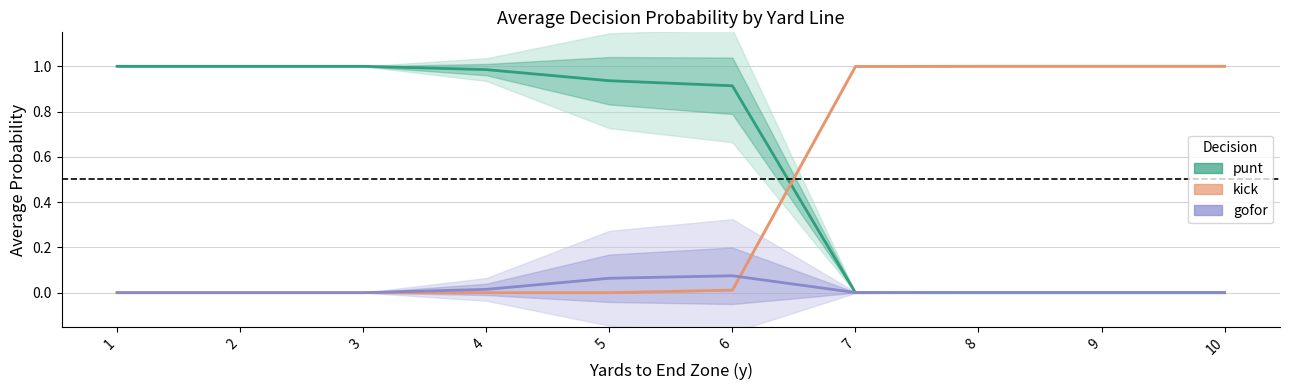

Where do kick and gofor first cross each other?

6 and 7